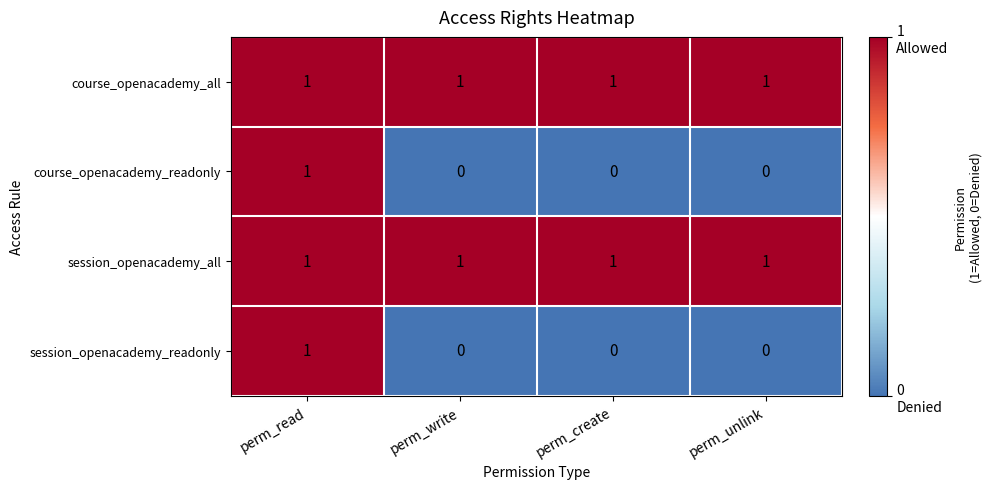

True or false: session_openacademy_all has a value of 1 at perm_write.

True